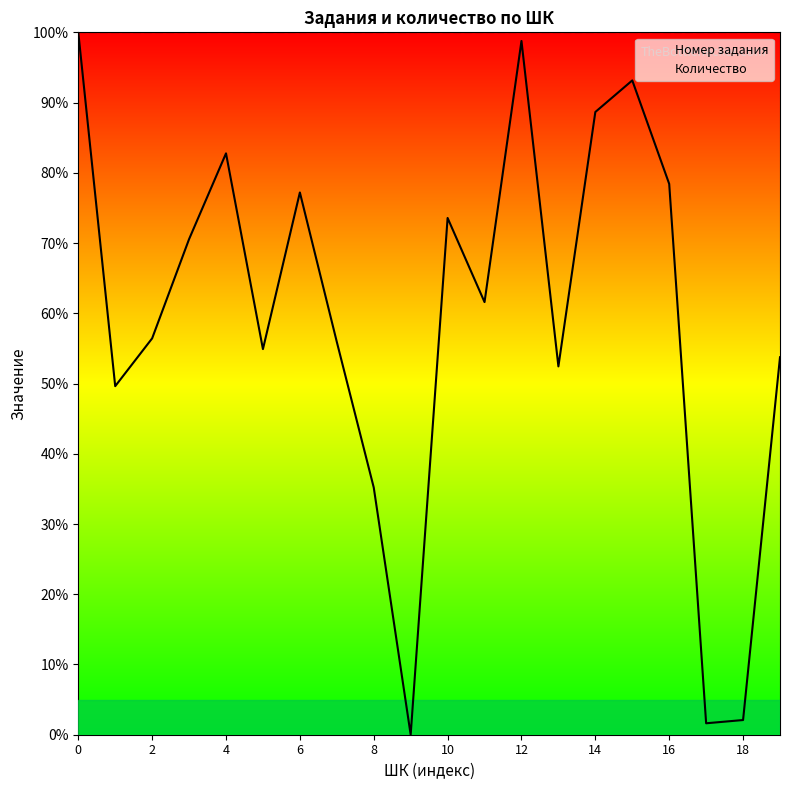

How many interior local peaks does the Номер задания series have?

5